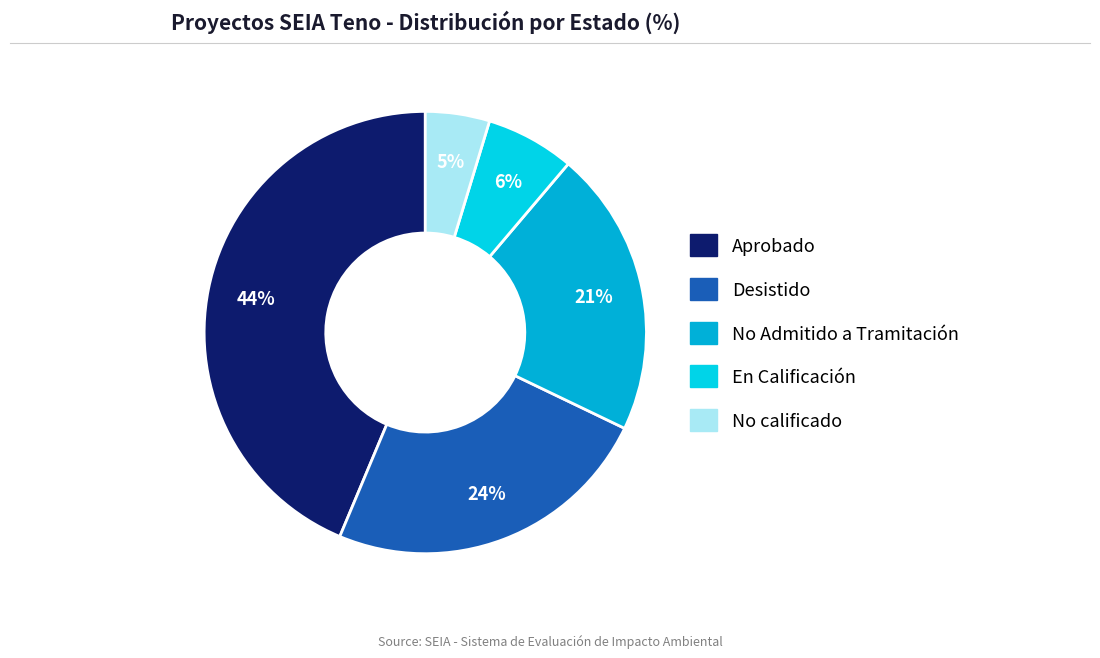

How many segments does this pie chart have?

5